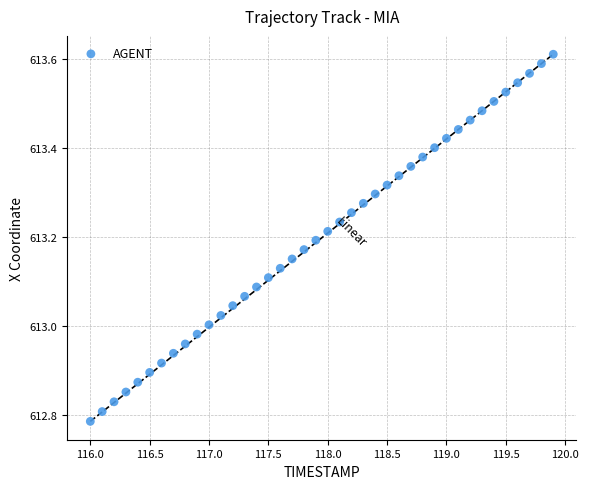

What is the range of X values (max minus min)?

3.9